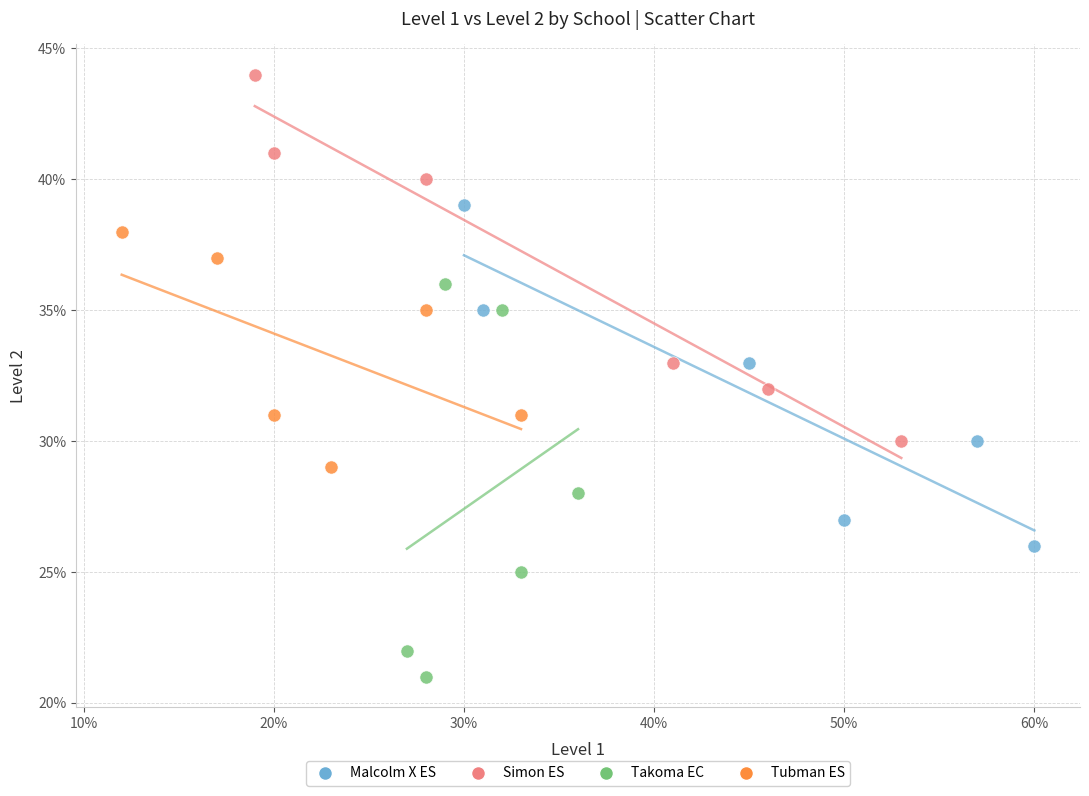

Which series contains the highest Y value?

Simon ES